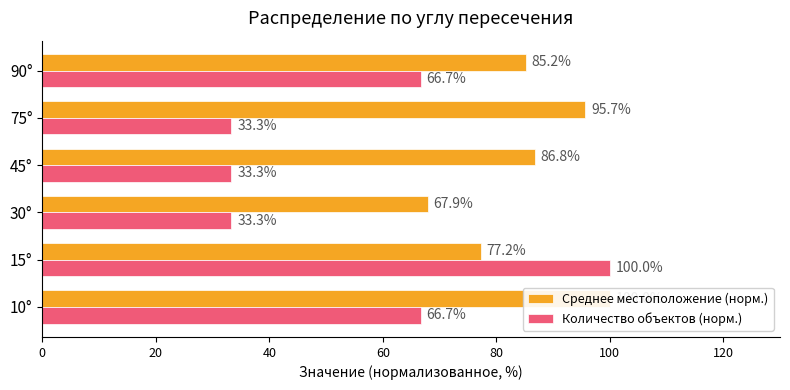

What is the minimum value shown in the chart?

33.3